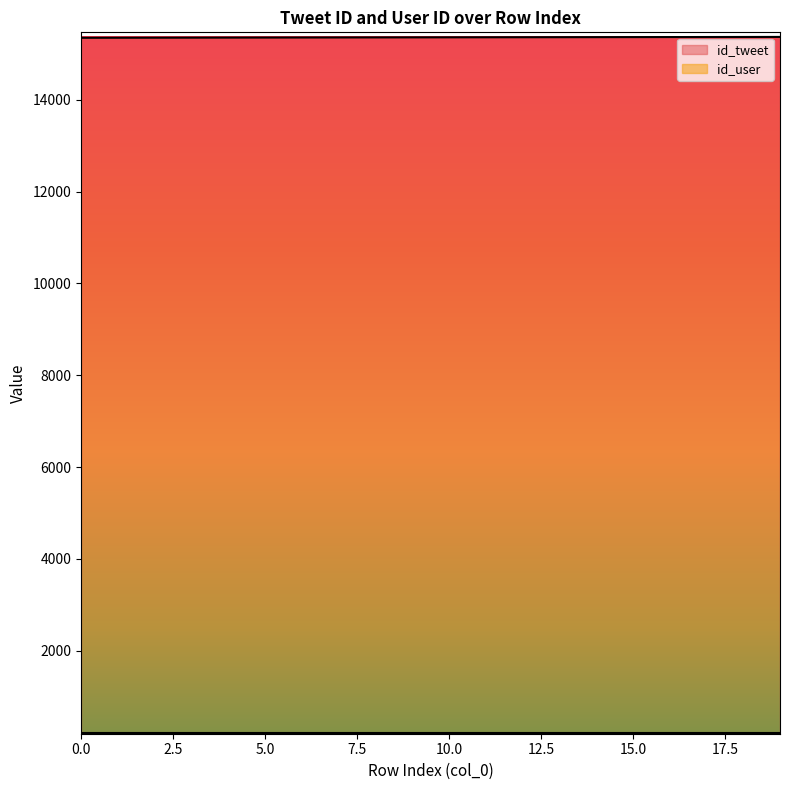

Reading left to right, extract all data points from this chart.

0=15351	1=15352	2=15353	3=15354	4=15355	5=15356	6=15357	7=15358	8=15359	9=15360	10=15361	11=15362	12=15363	13=15364	14=15365	15=15366	16=15367	17=15368	18=15369	19=15370